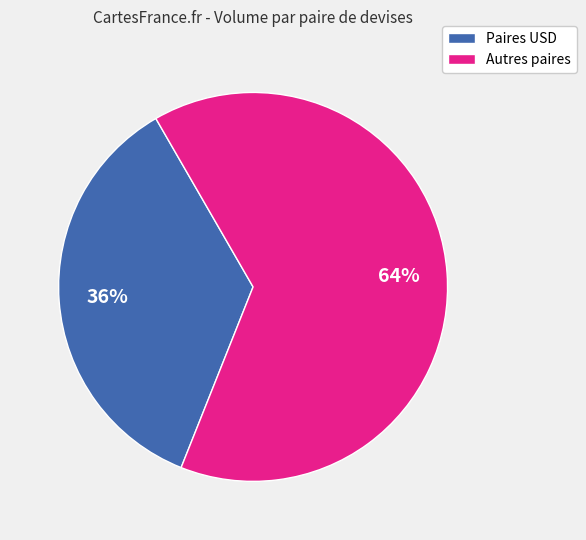

The Autres paires slice represents 64% of the pie. True or false?

True